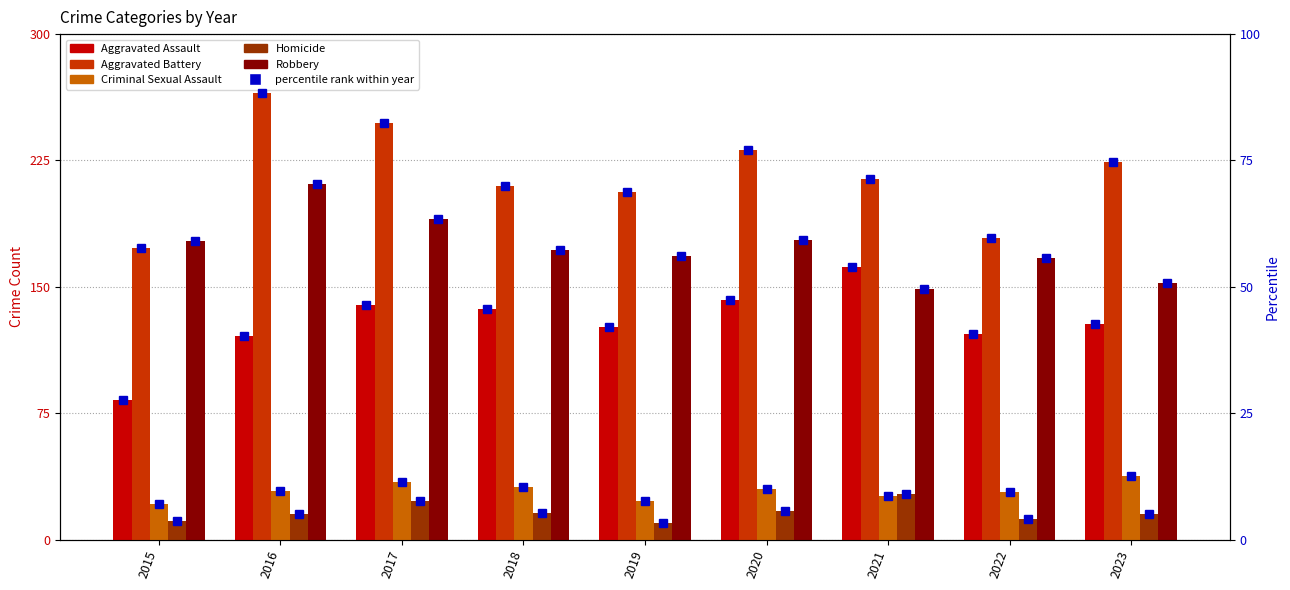

At which category is the sum across all series the highest?

2016